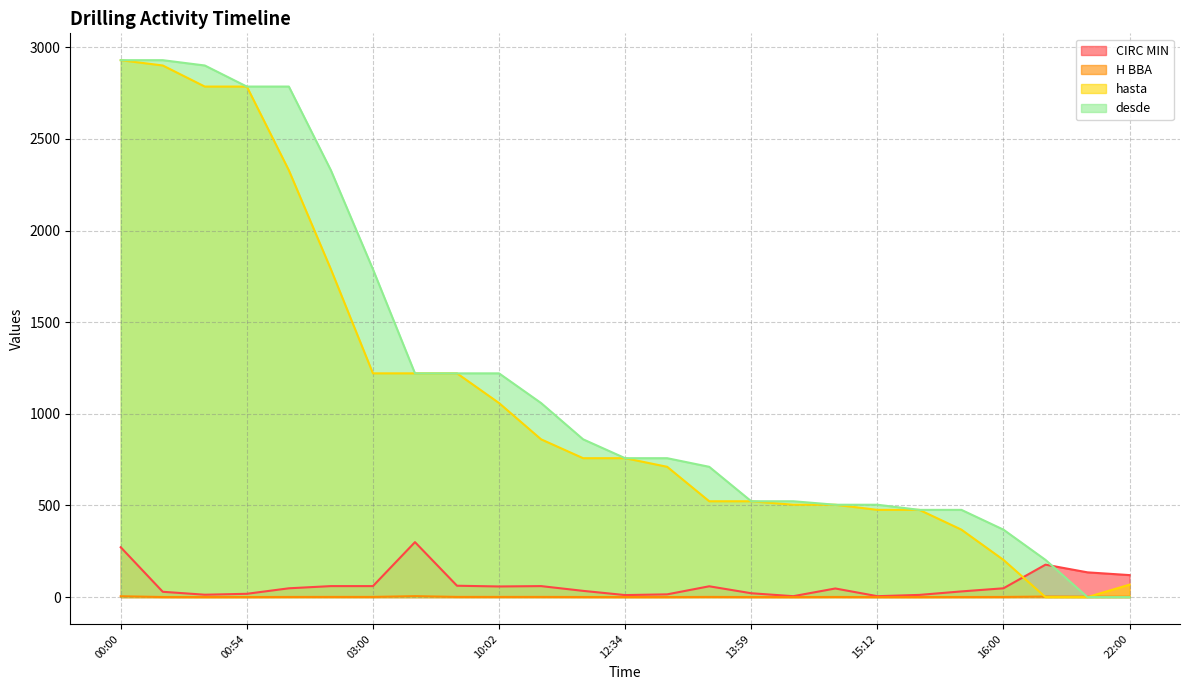

How many lines are shown in the chart?

4